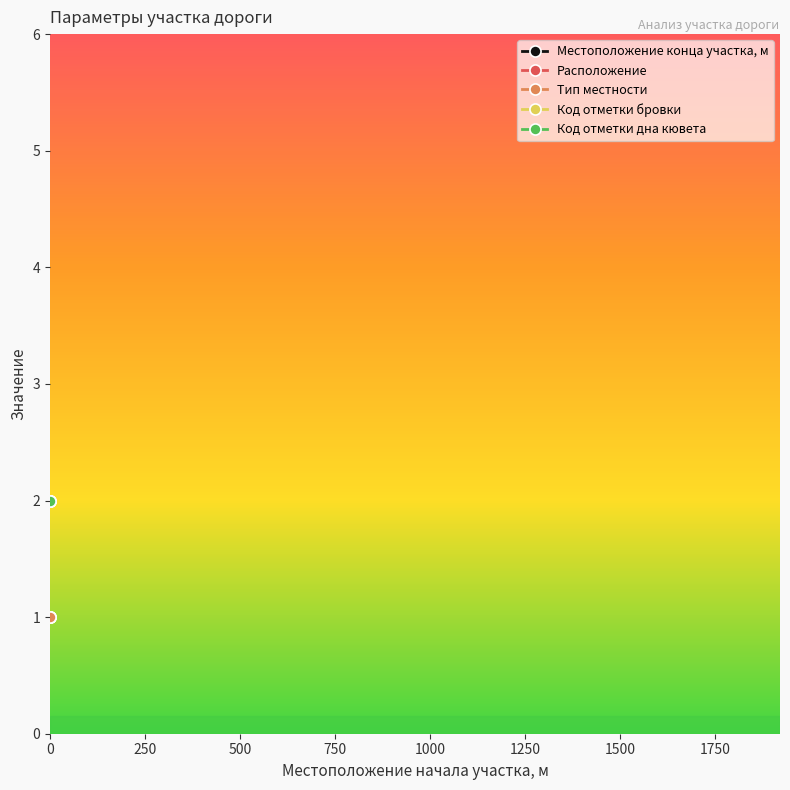

The Тип местности series shows 1 at 0. True or false?

True